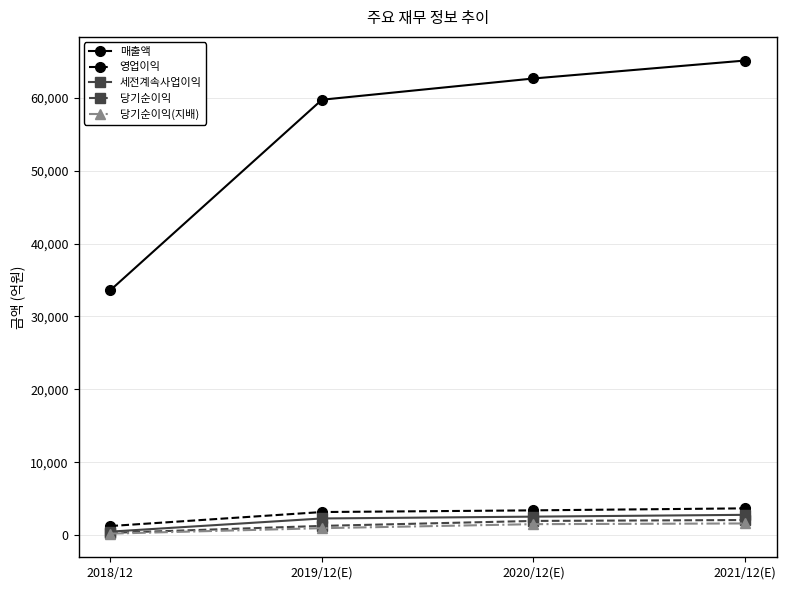

Read the 매출액 value at 2018/12, to the nearest 50.

33600